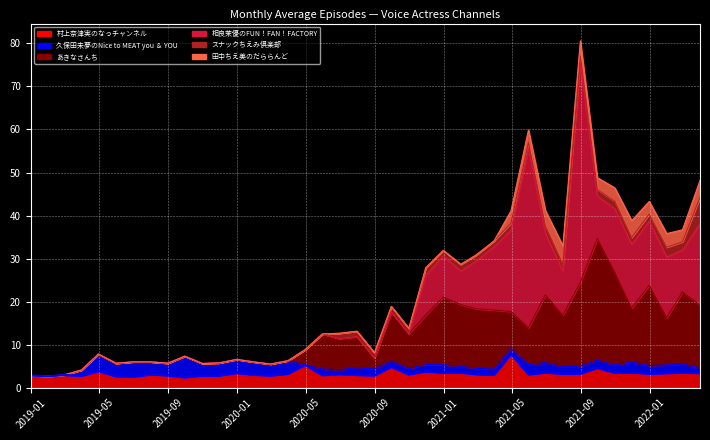

At 2019-02-28, list the series in order from largest to smallest.

村上奈津実のなっチャンネル, 久保田未夢のNice to MEAT you ＆ YOU, あきなさんち, 相良茉優のFUN！FAN！FACTORY, スナックちえみ倶楽部, 田中ちえ美のだららんど